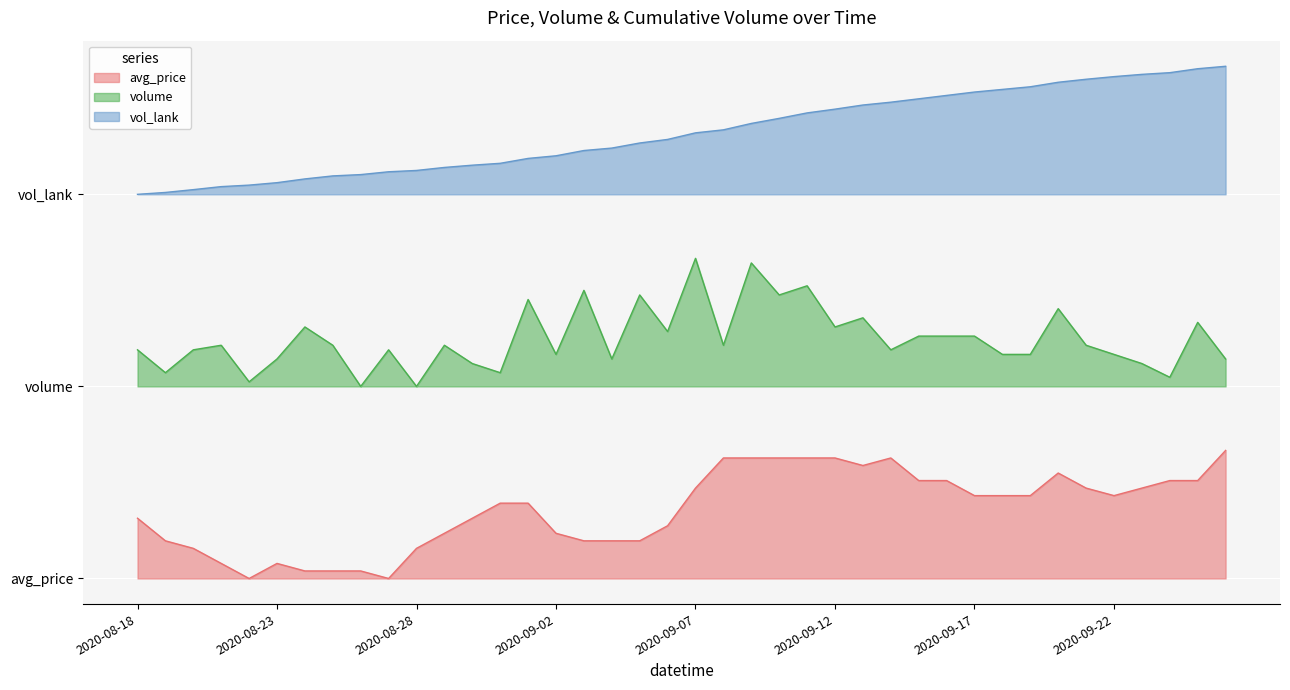

The vol_lank series shows 4.7 at 2020-08-29. True or false?

False